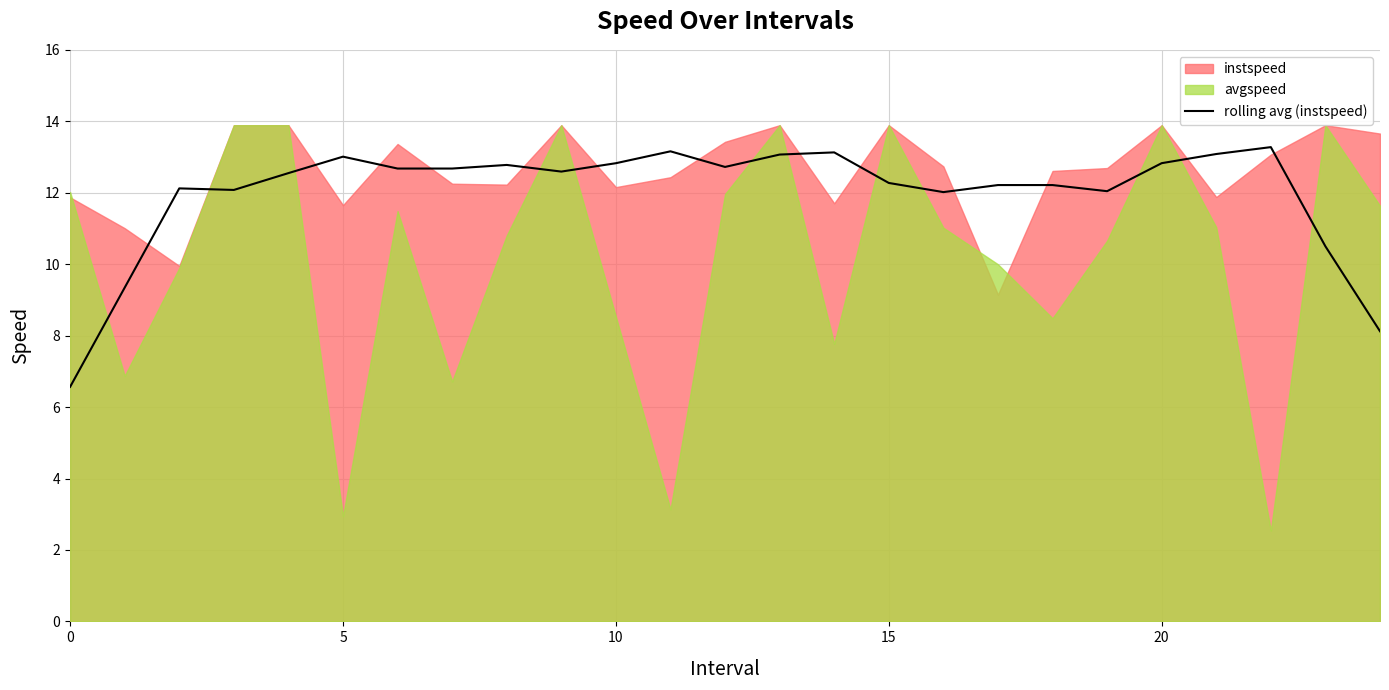

True or false: the data shows 12.3 at 15.

True